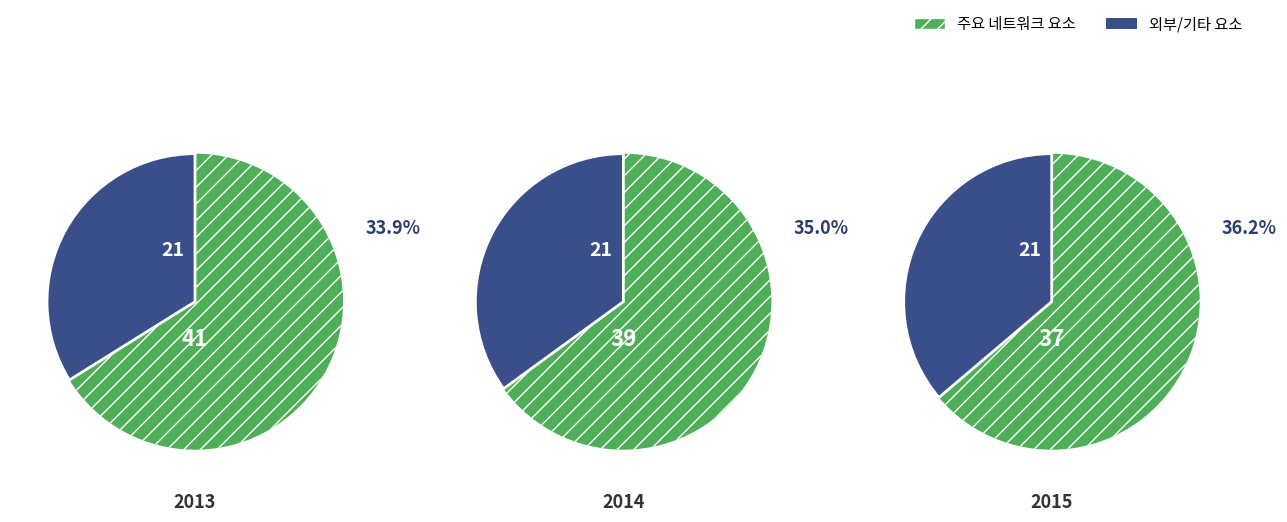

Is there any slice that represents more than half of the pie?

Yes